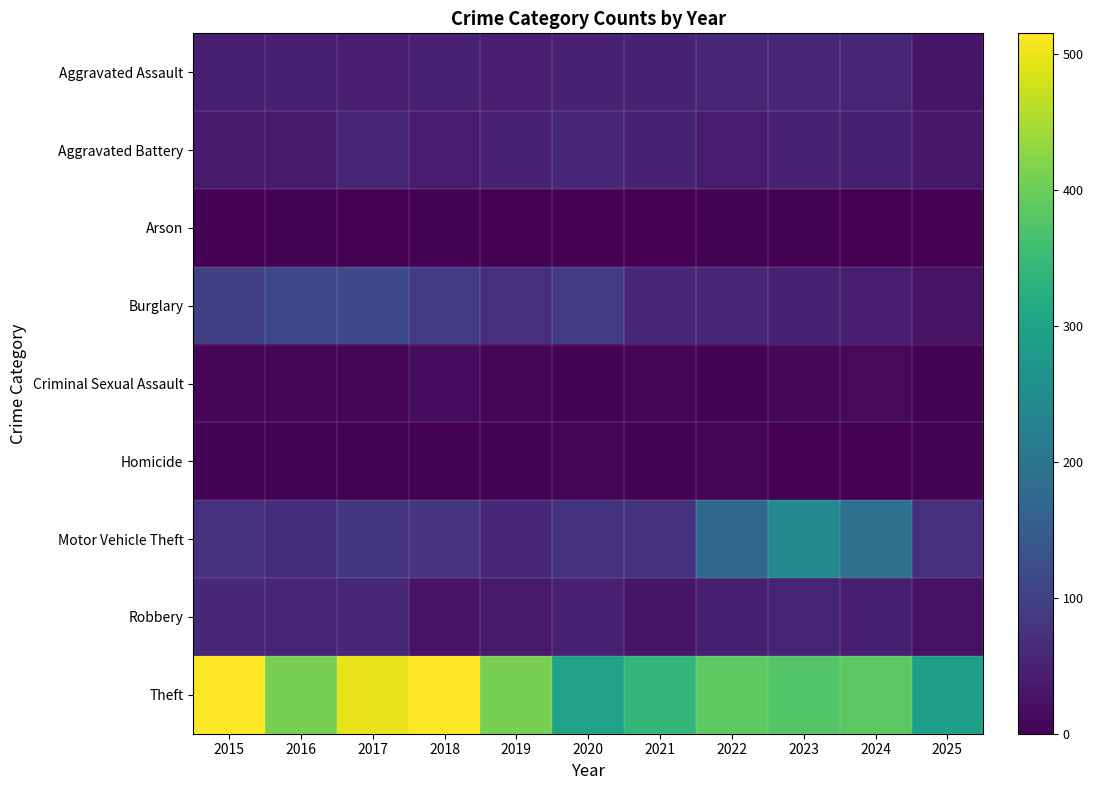

At 2022, list the series in order from smallest to largest.

Arson, Criminal Sexual Assault, Homicide, Aggravated Battery, Robbery, Aggravated Assault, Burglary, Motor Vehicle Theft, Theft